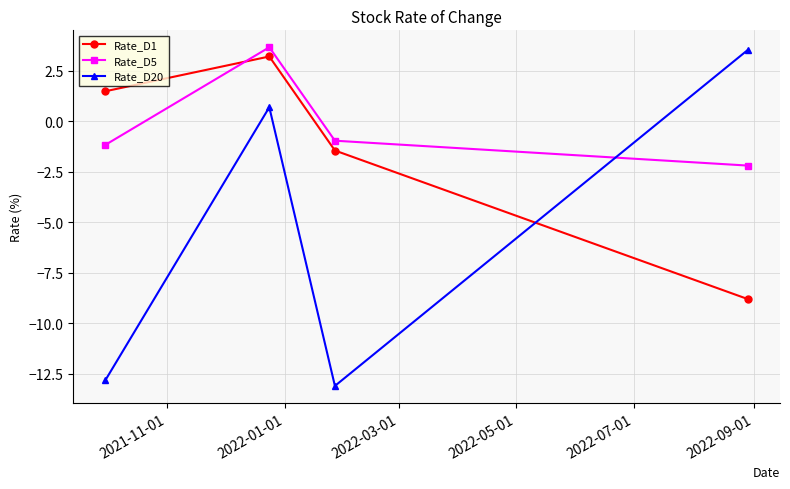

Which series has the largest total across all categories?

Rate_D5